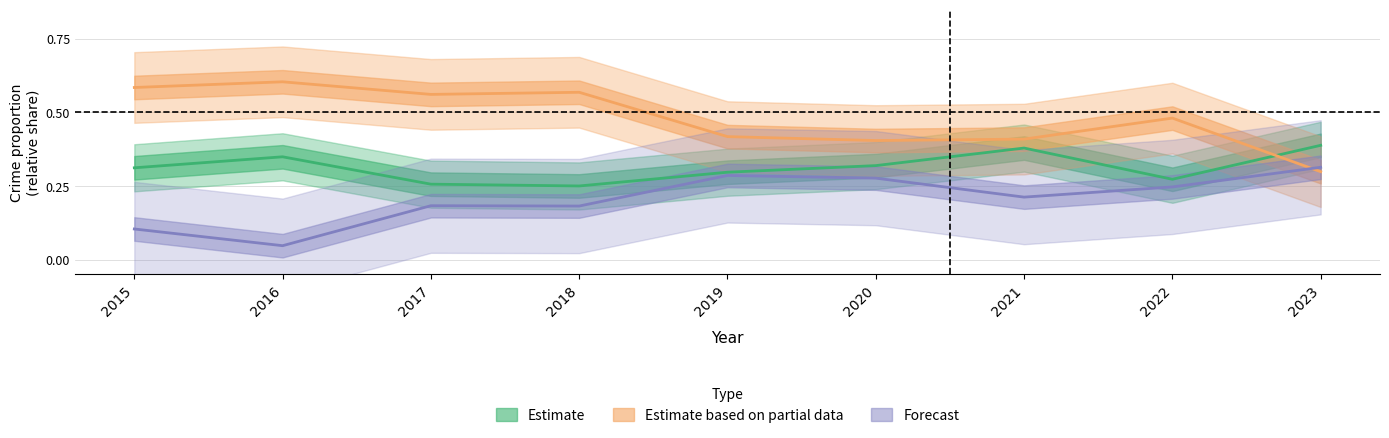

True or false: Forecast and Estimate based on partial data cross at least once.

True